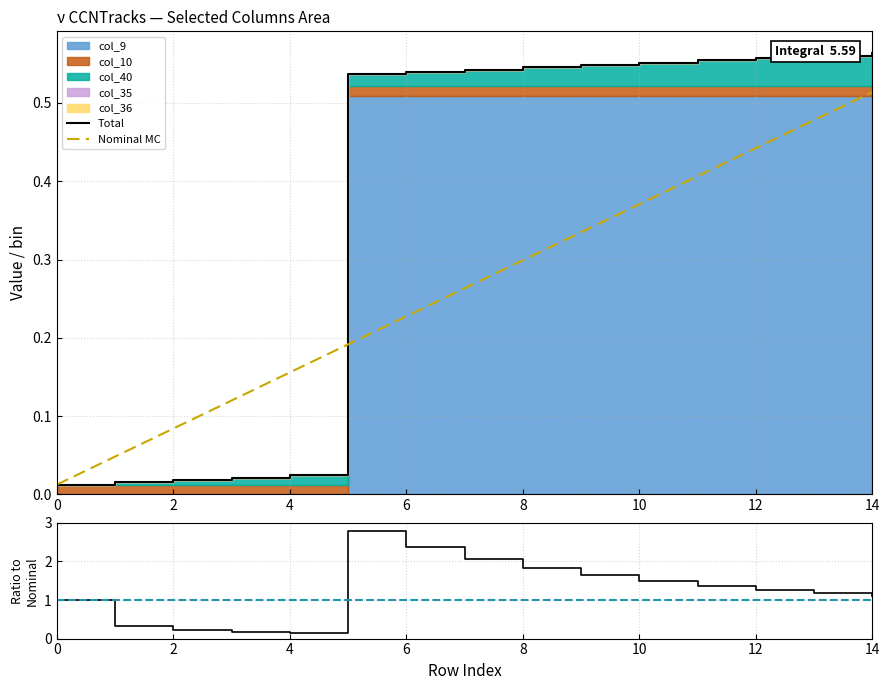

What is the label of the 12th point from the left?

11